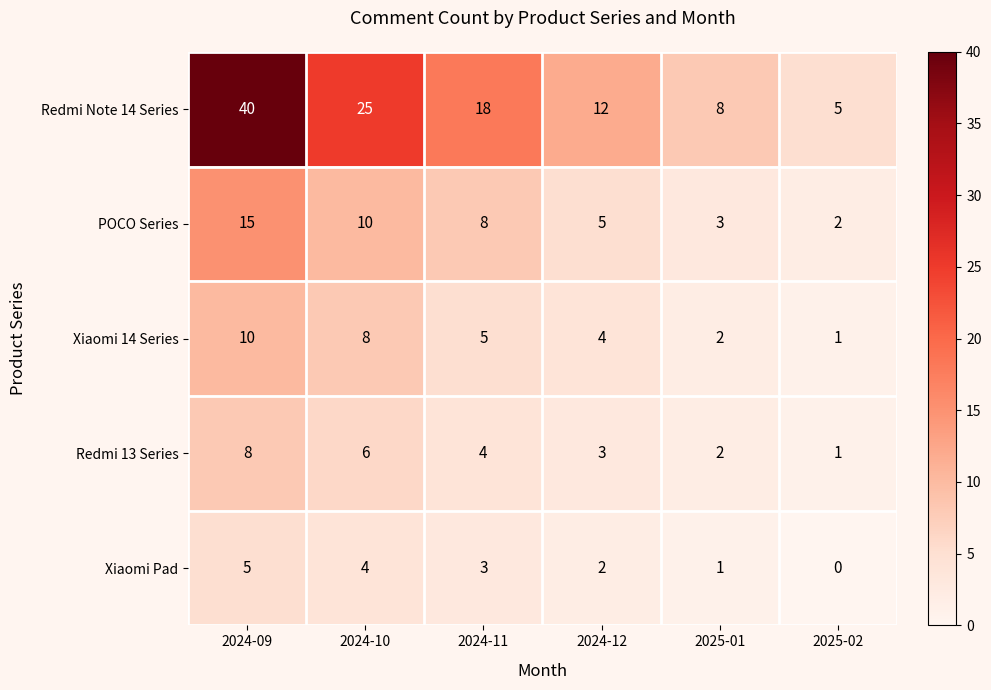

Where does the Redmi Note 14 Series series first go above 18?

2024-09